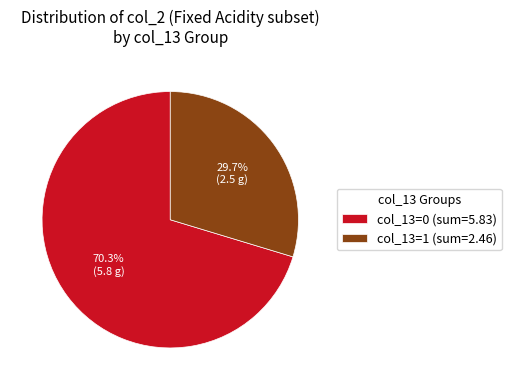

What percentage do col_13=1 (sum=2.46) and col_13=0 (sum=5.83) together represent?

100.0%